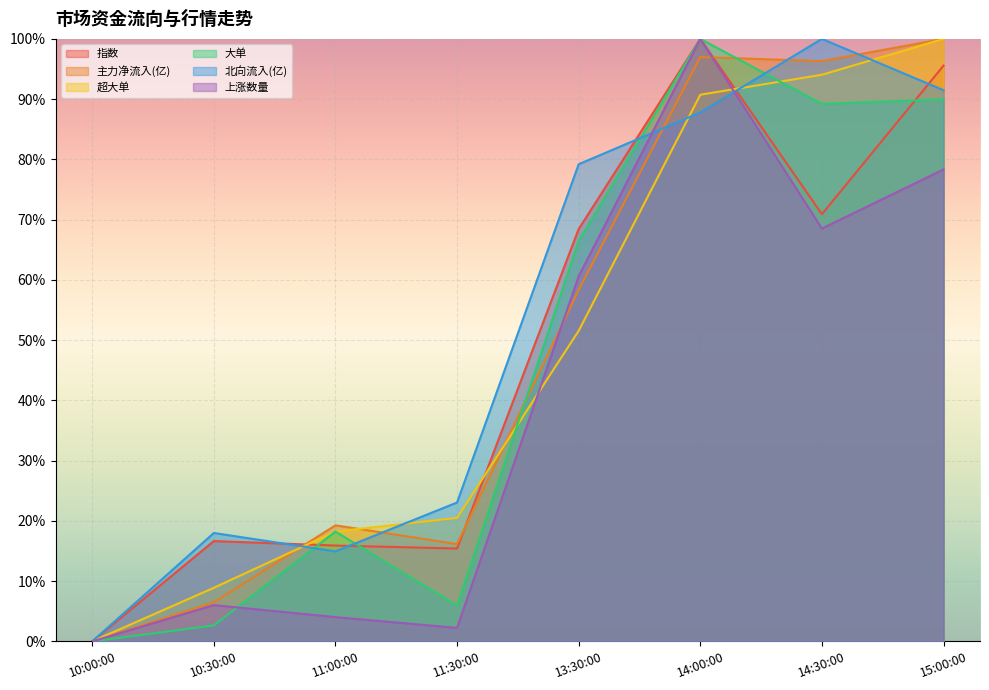

What is the difference between the second highest and second lowest values in the 大单 series?

0.9